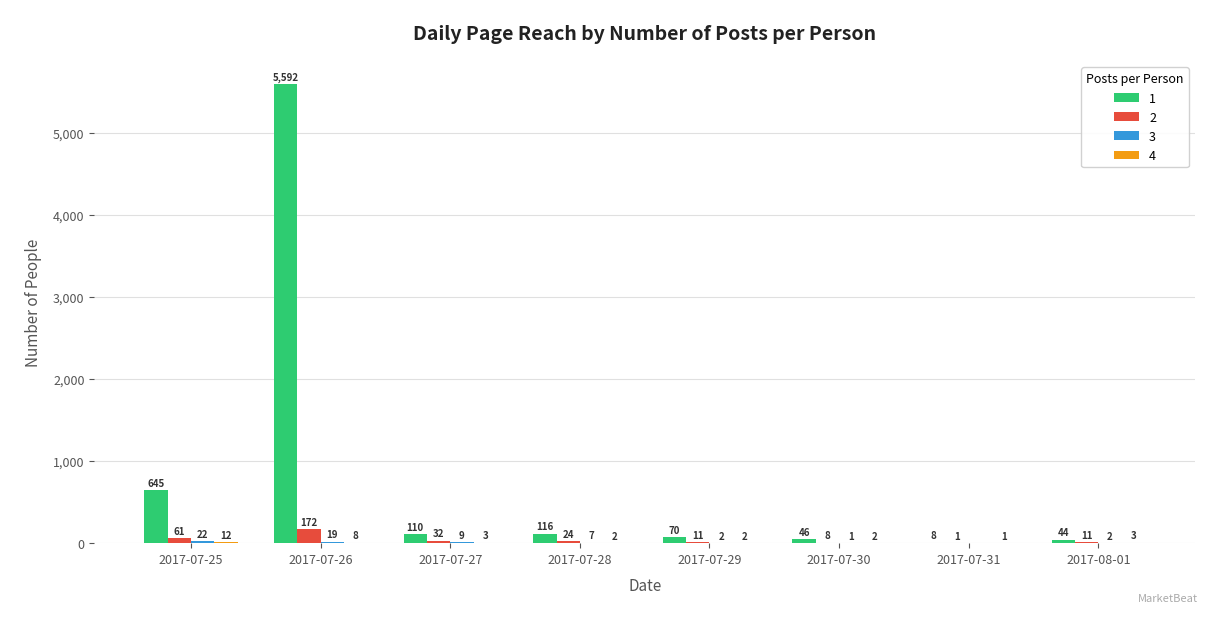

At which category is the sum across all series the highest?

2017-07-26